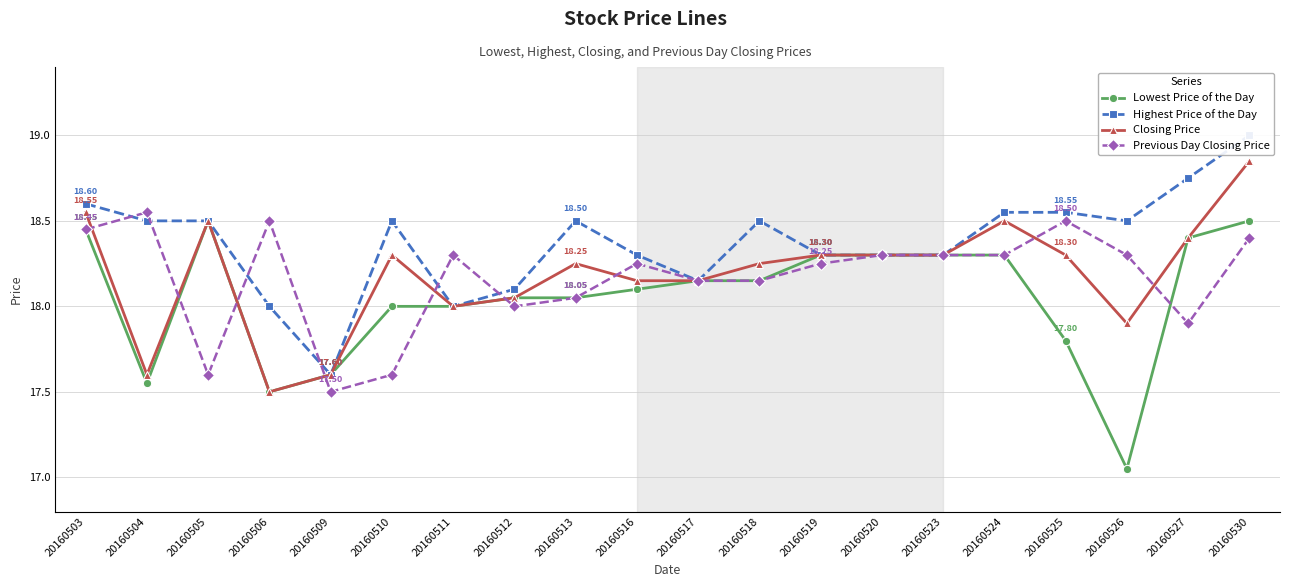

Does the chart have visible grid lines?

Yes